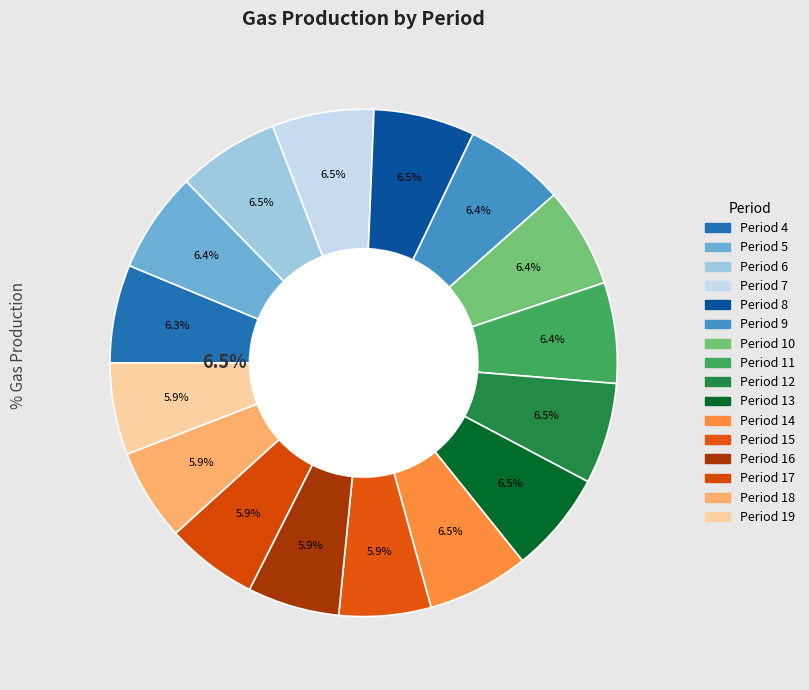

To the nearest percent, what is the difference between the 15 and 12 slice percentages?

1%